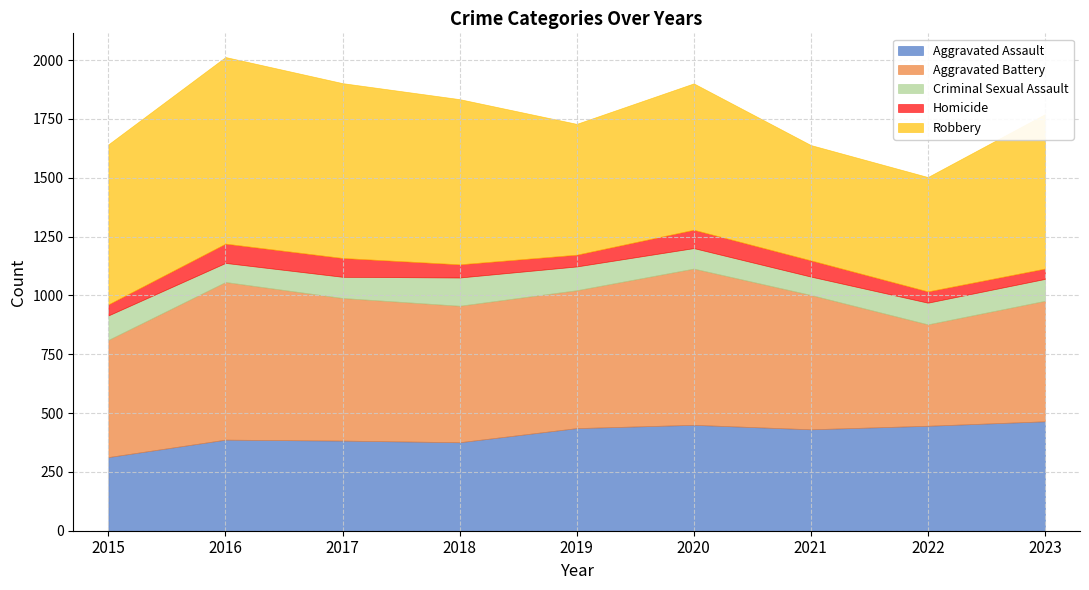

True or false: Aggravated Assault and Robbery intersect in this chart.

False